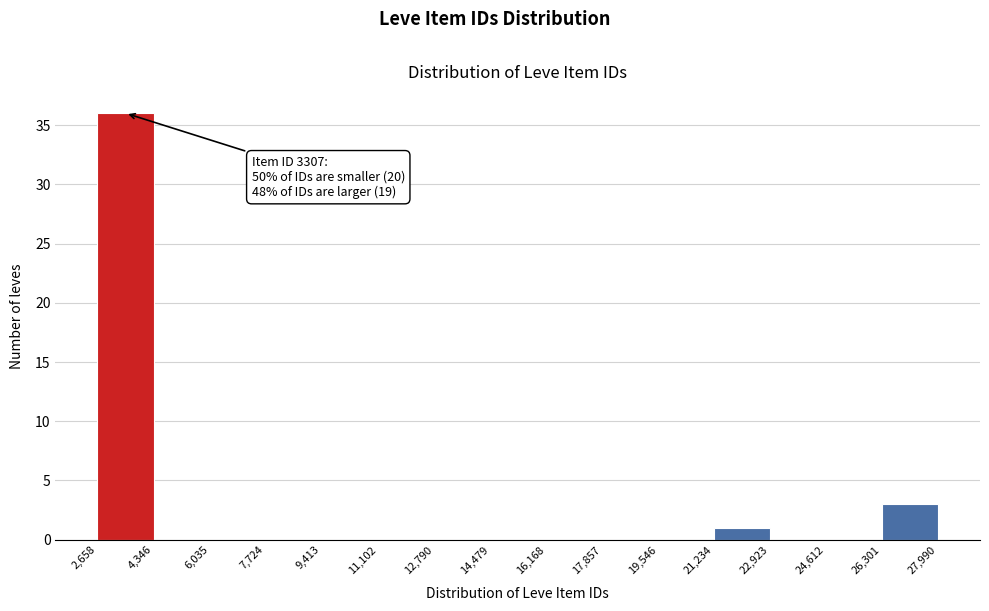

Over which range of the x-axis is the bar tallest?

2,658 to 4,346